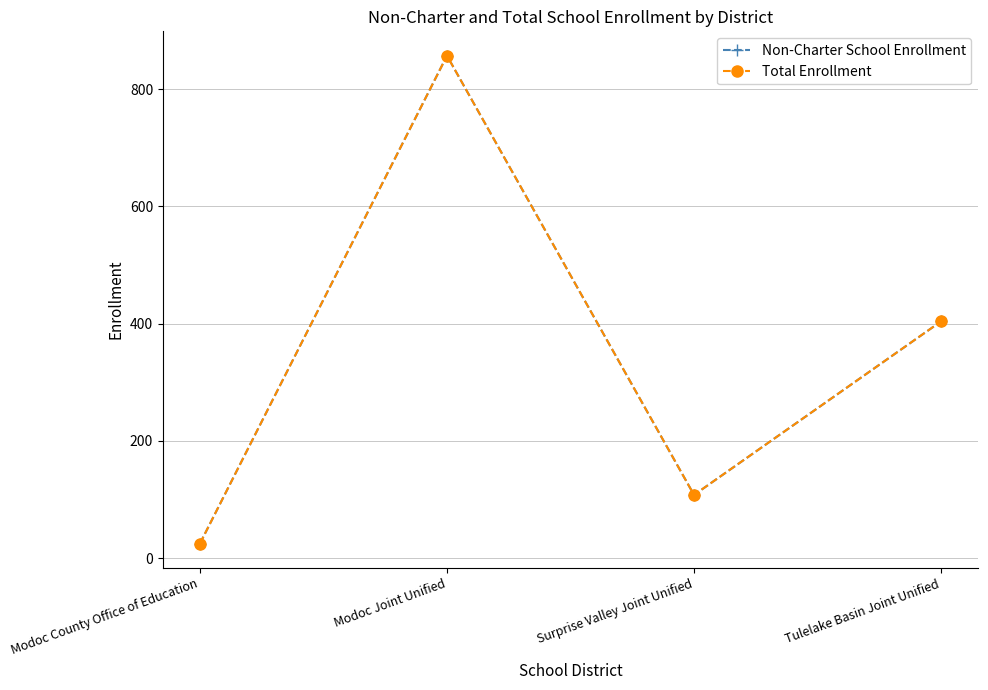

Reading left to right, extract all data points from this chart.

Non-Charter School Enrollment: Modoc County Office of Education=25	Modoc Joint Unified=857	Surprise Valley Joint Unified=108	Tulelake Basin Joint Unified=404
Total Enrollment: Modoc County Office of Education=25	Modoc Joint Unified=857	Surprise Valley Joint Unified=108	Tulelake Basin Joint Unified=404